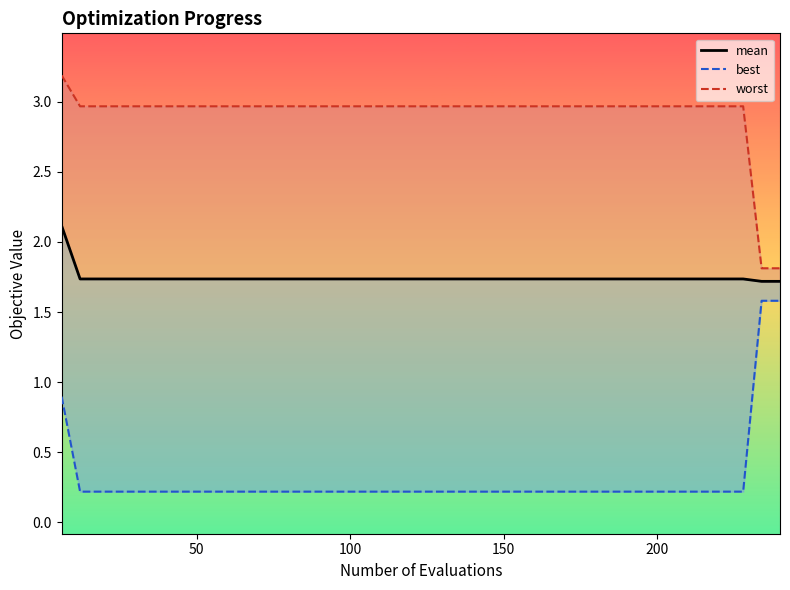

What is the sum of all worst values?

116.6